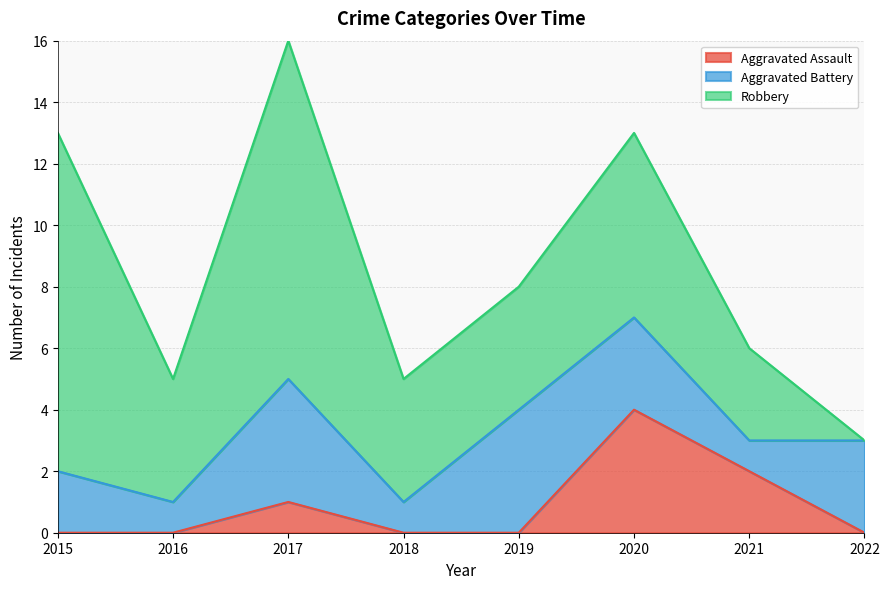

How many series are shown in this chart?

3